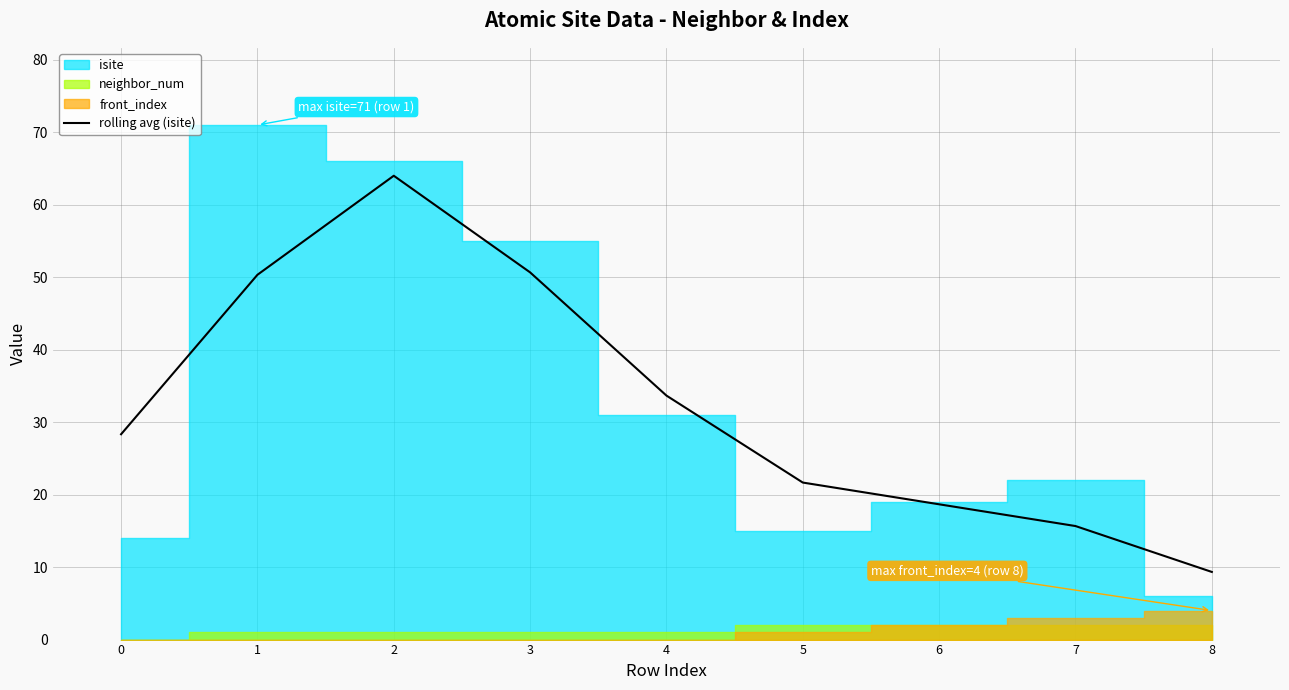

Approximately how many times larger is the value at 3 compared to 5?

2.3